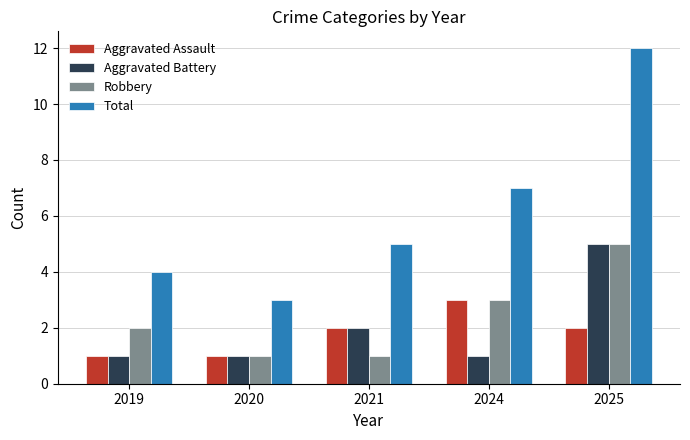

Which series has the largest total across all categories?

Total